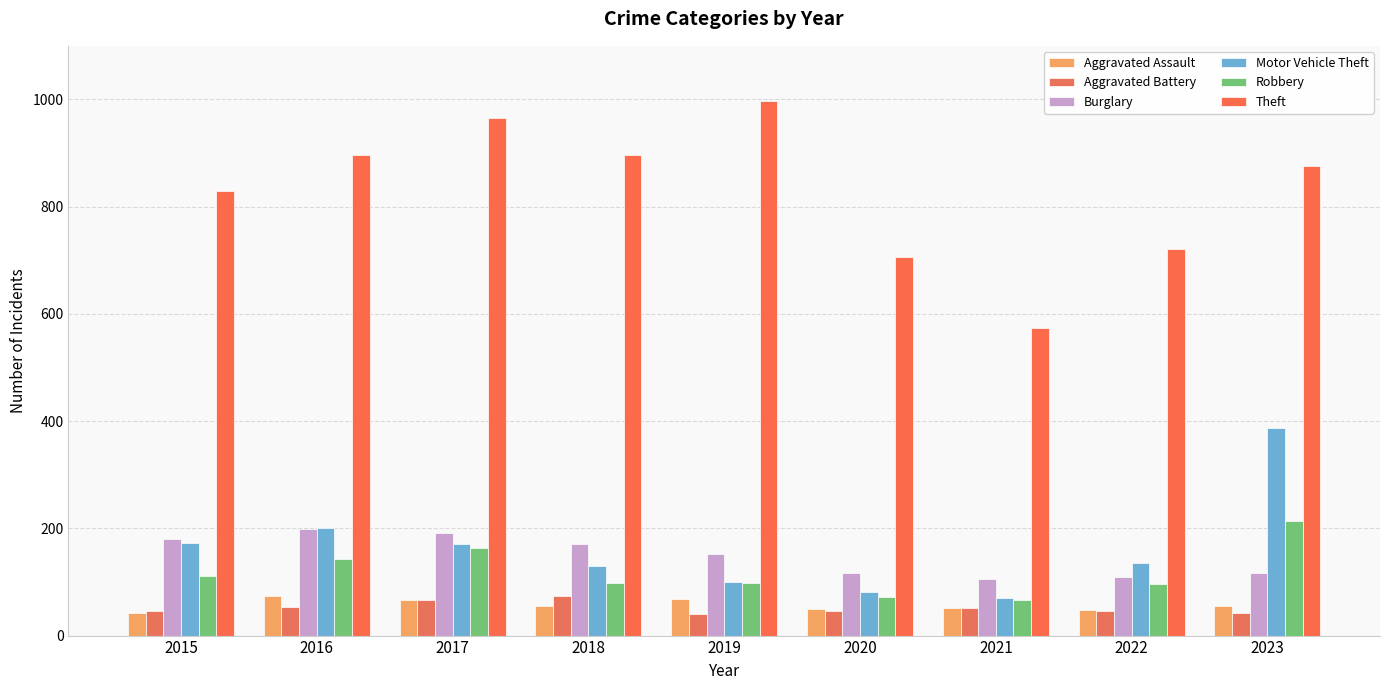

What are all the series names shown in the legend?

Aggravated Assault, Aggravated Battery, Burglary, Motor Vehicle Theft, Robbery, Theft